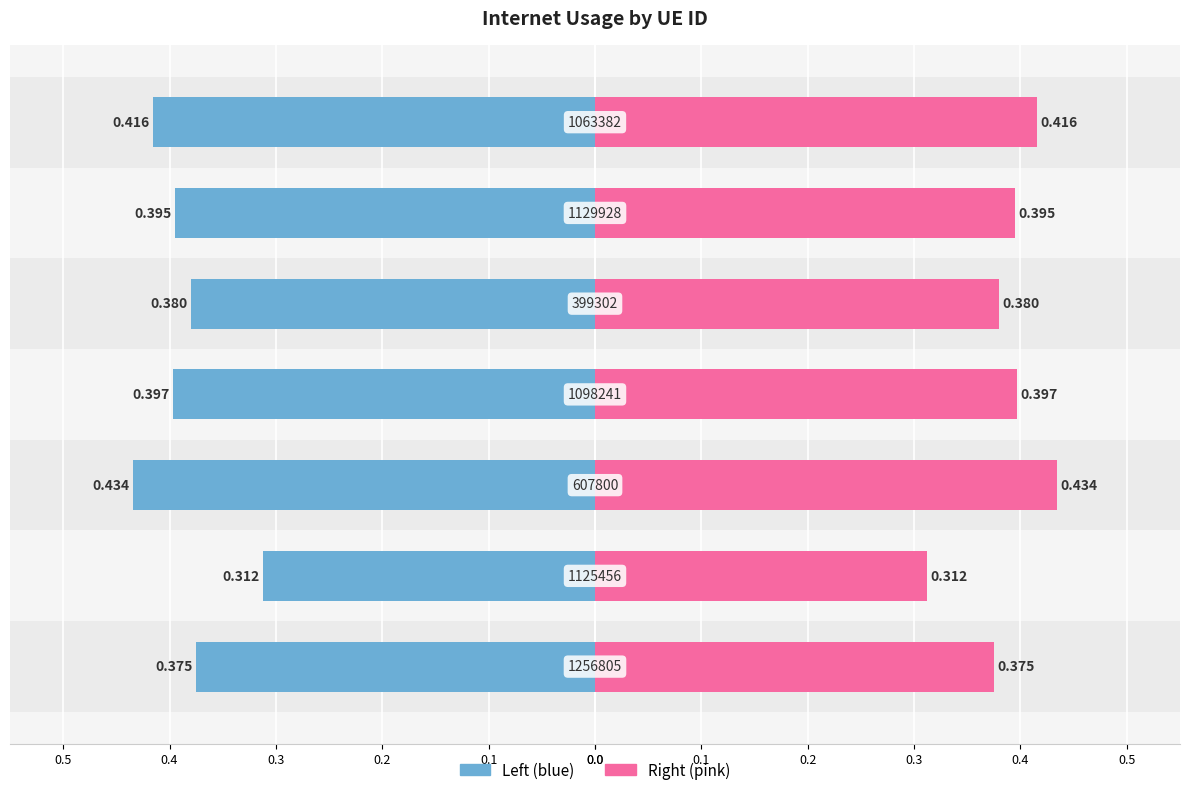

Which series has the widest spread of values?

Internet usage (left)